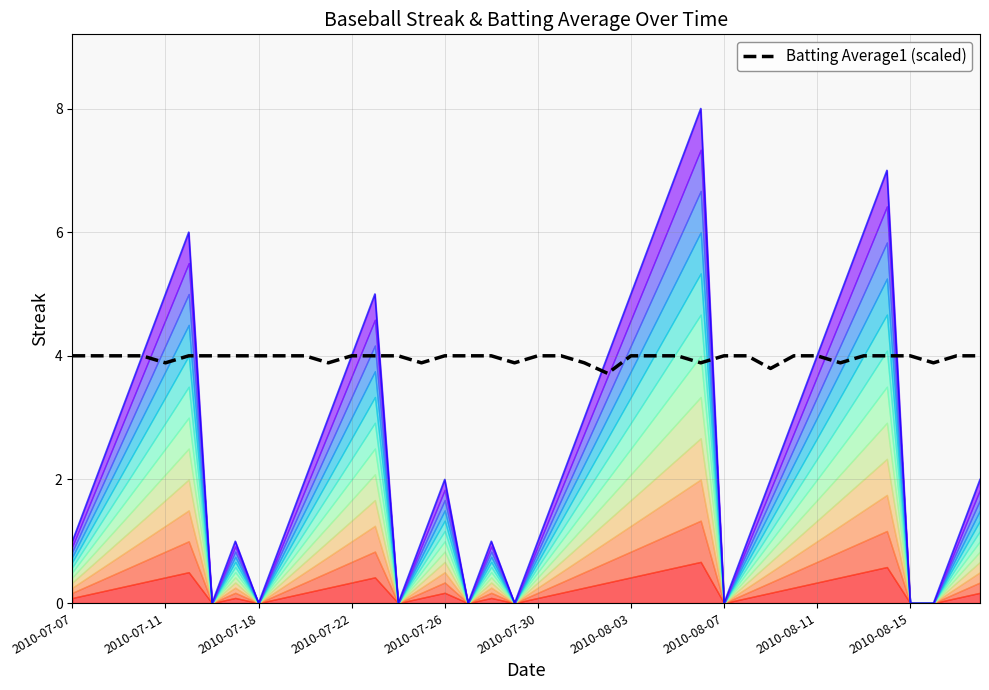

True or false: Batting Average1 (scaled) and Streak intersect in this chart.

True